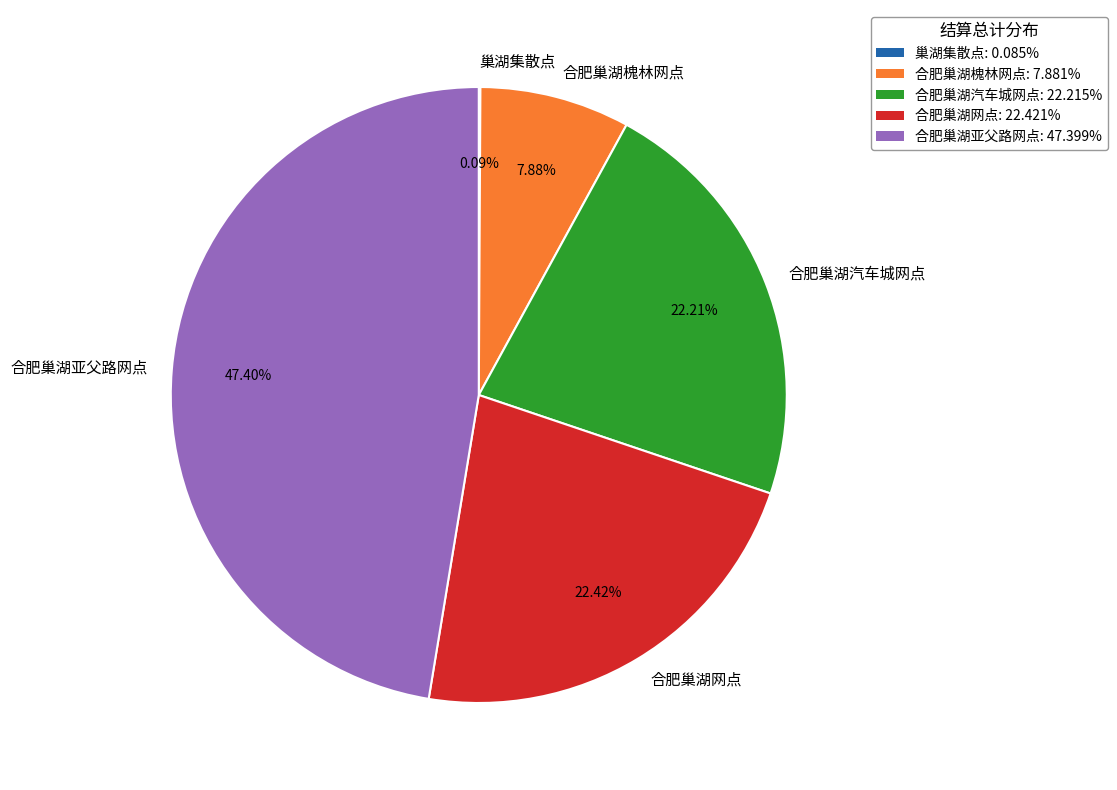

True or false: 合肥巢湖槐林网点 accounts for 21% of the total.

False